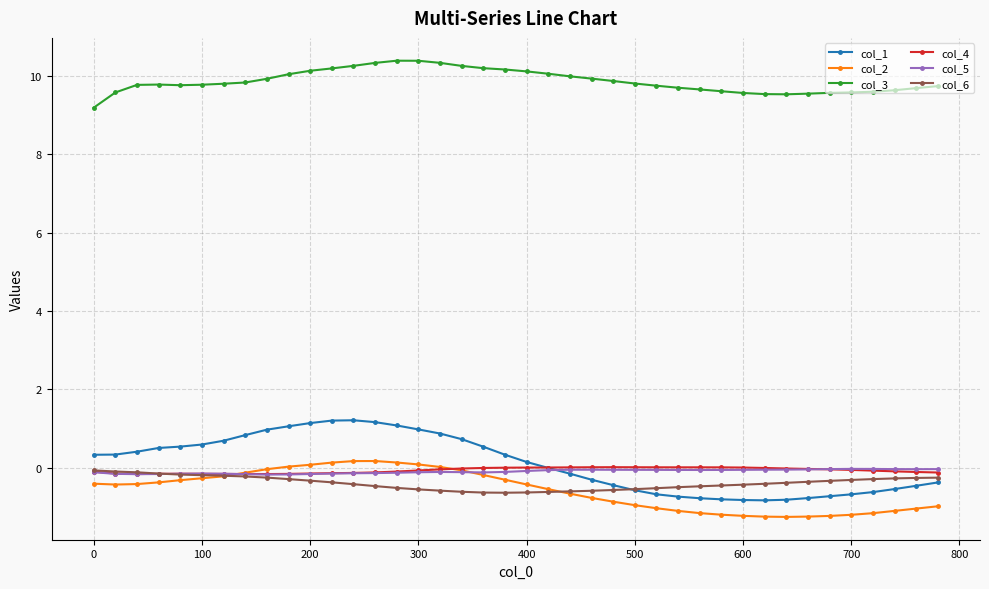

True or false: col_3 and col_1 intersect in this chart.

False